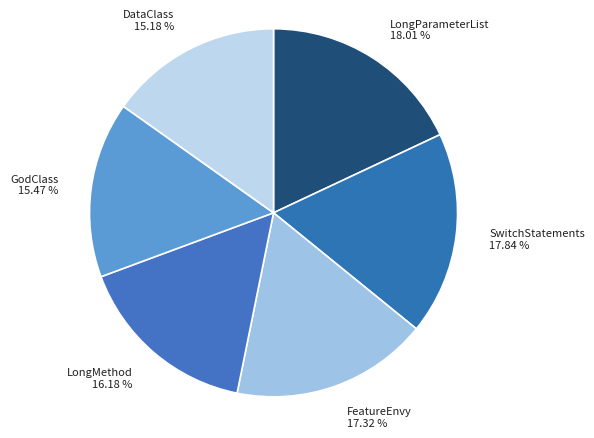

True or false: LongParameterList accounts for 18% of the total.

True